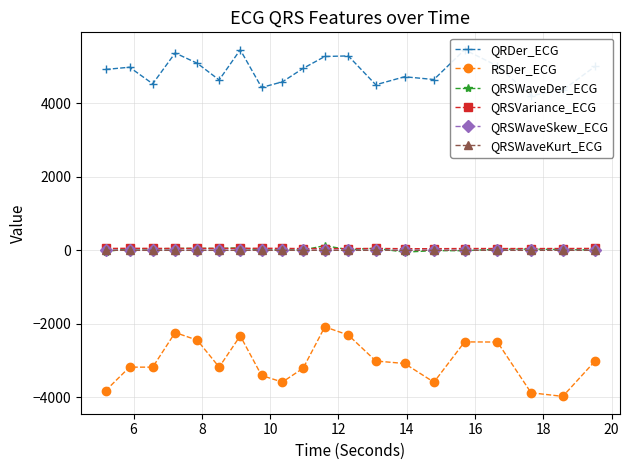

How many QRSWaveKurt_ECG values are between 0 and 1?

20